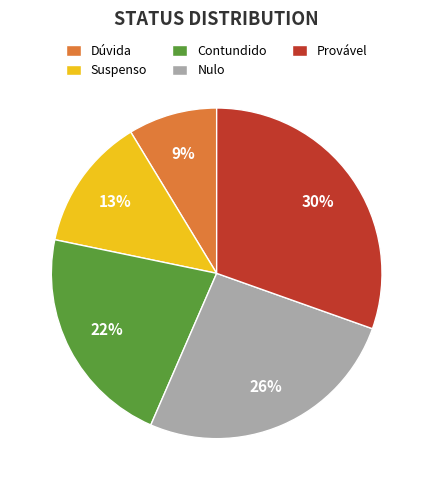

Which slice is the largest?

Provável